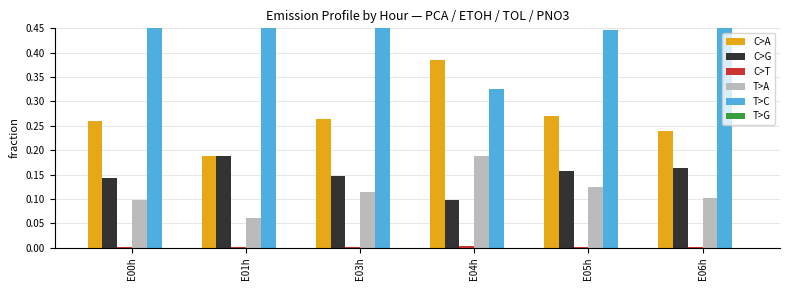

Where is C>A nearest to the value 0?

E01h